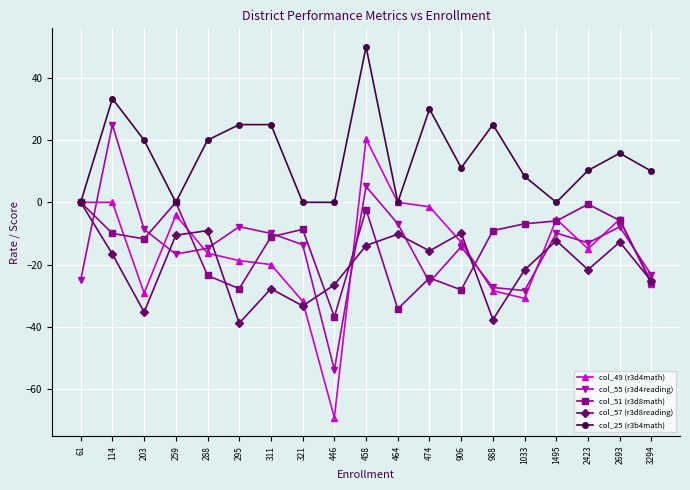

True or false: col_49 (r3d4math) and col_57 (r3d8reading) cross at least once.

True